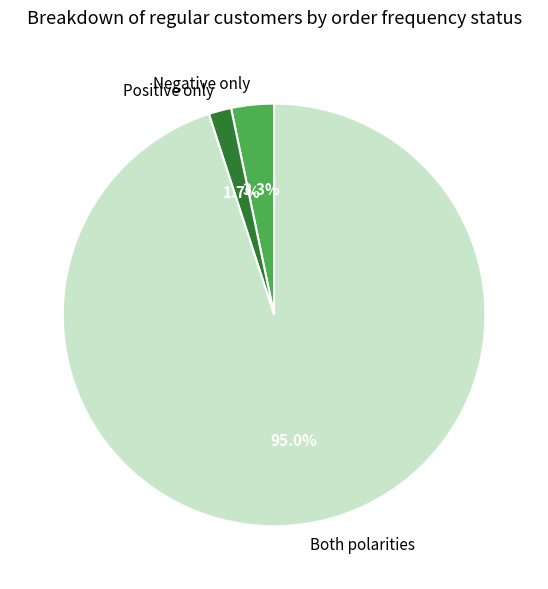

Which category has the smallest portion of the pie?

Positive only